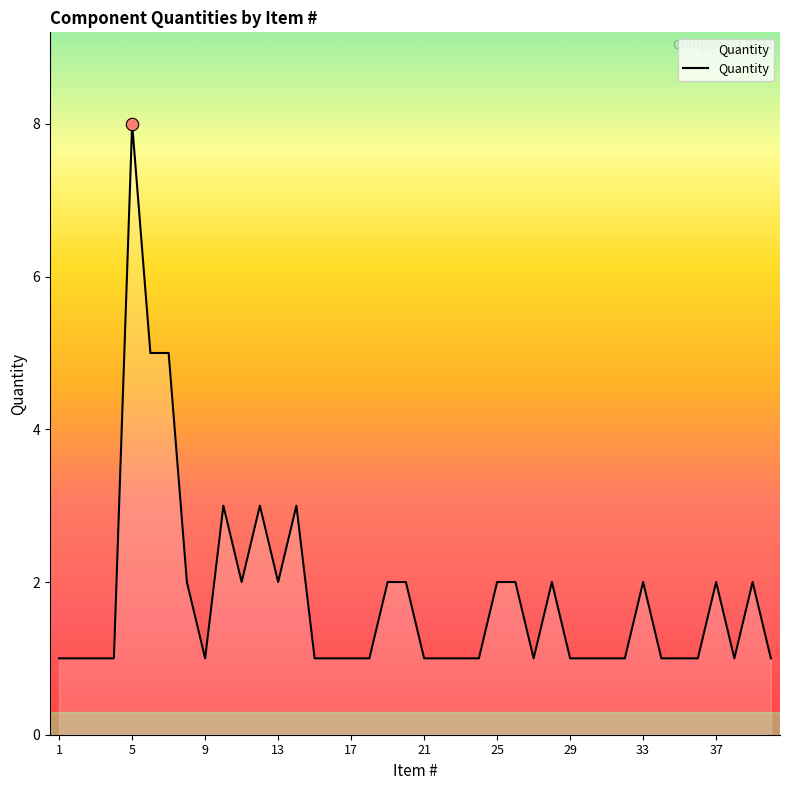

What is the greatest value displayed?

8